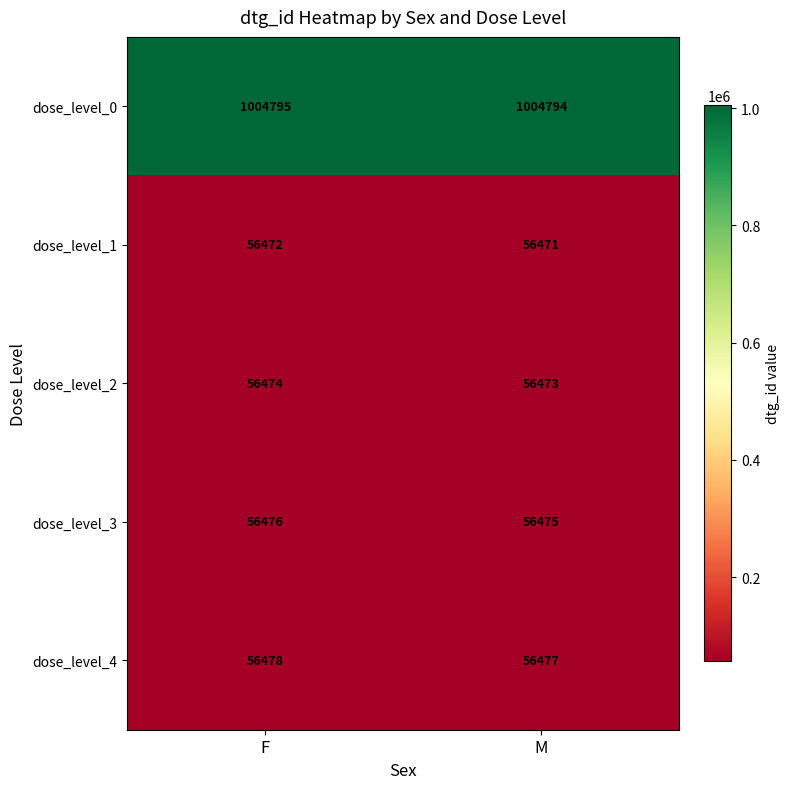

At how many categories does at least one series exceed 268359?

2